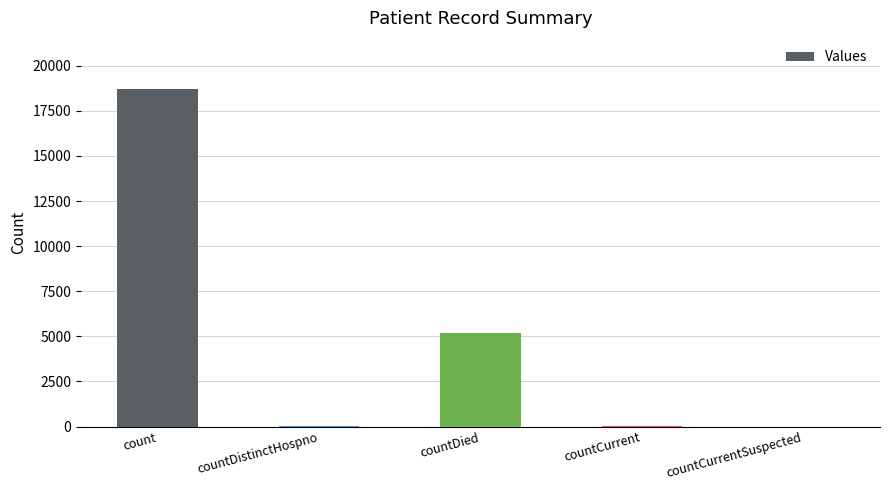

The chart shows a value of 9694 at countCurrentSuspected. True or false?

False